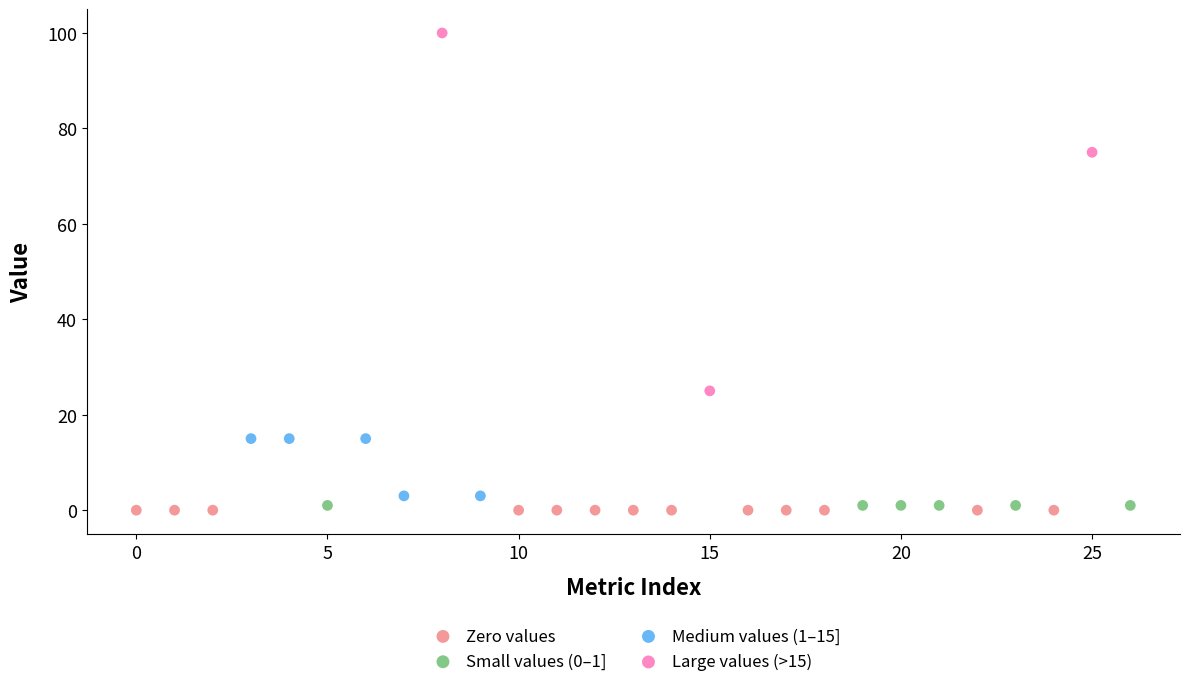

Which series reaches the minimum Y coordinate?

Zero values